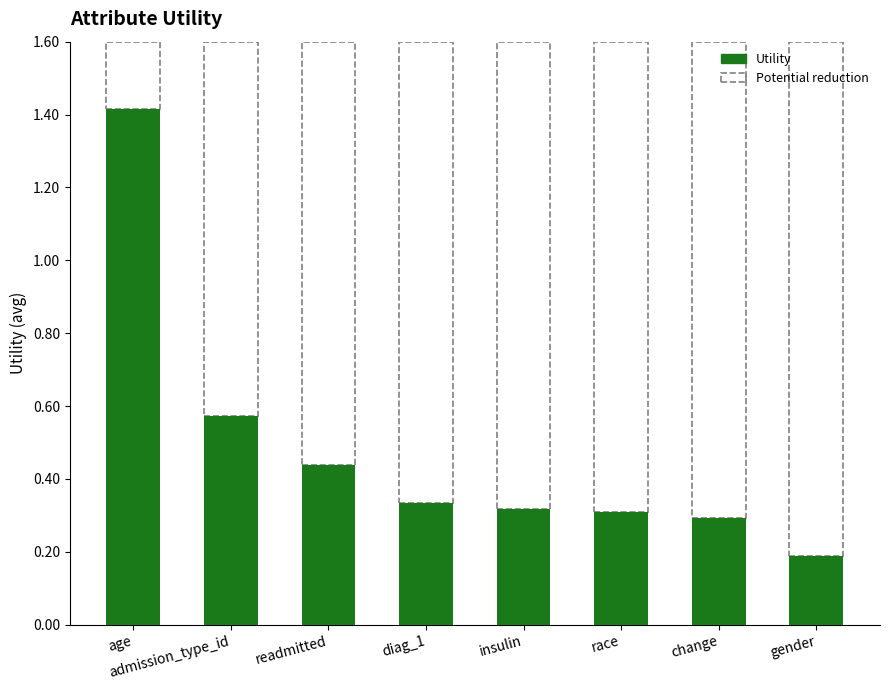

True or false: the data shows 0.7 at readmitted.

False